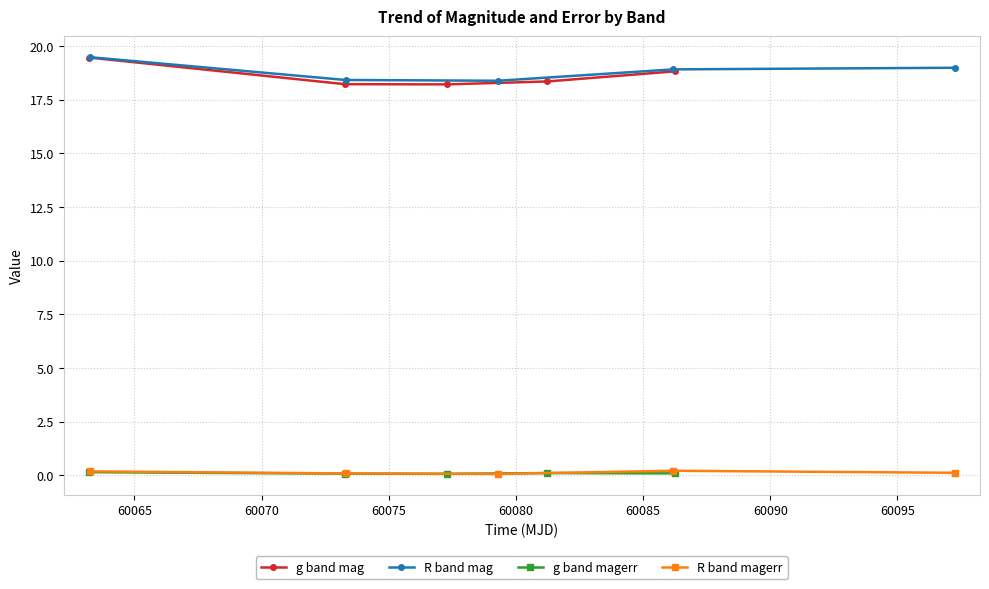

True or false: g band magerr and g band mag intersect in this chart.

False